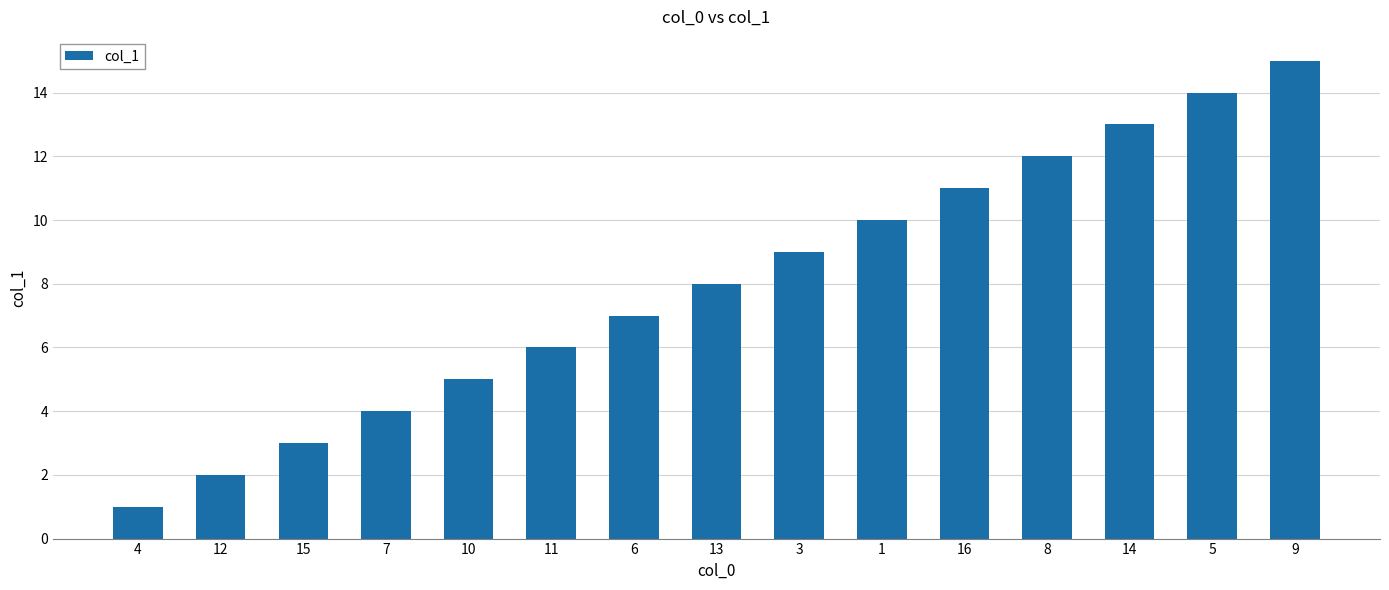

How many data points does each series have?

15